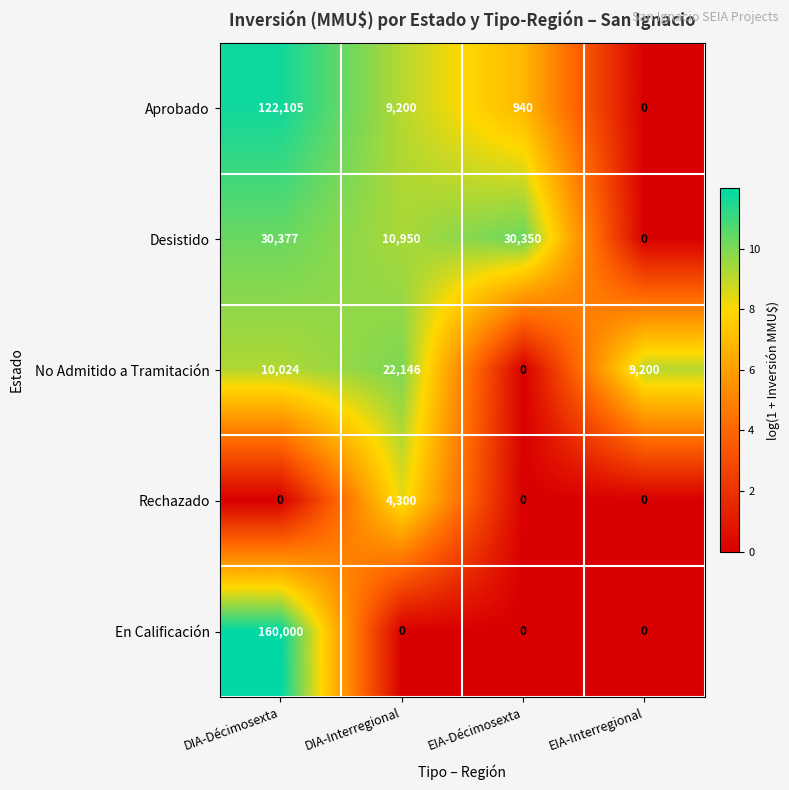

List the series in order of their overall mean, lowest first.

Rechazado, No Admitido a Tramitación, Desistido, Aprobado, En Calificación